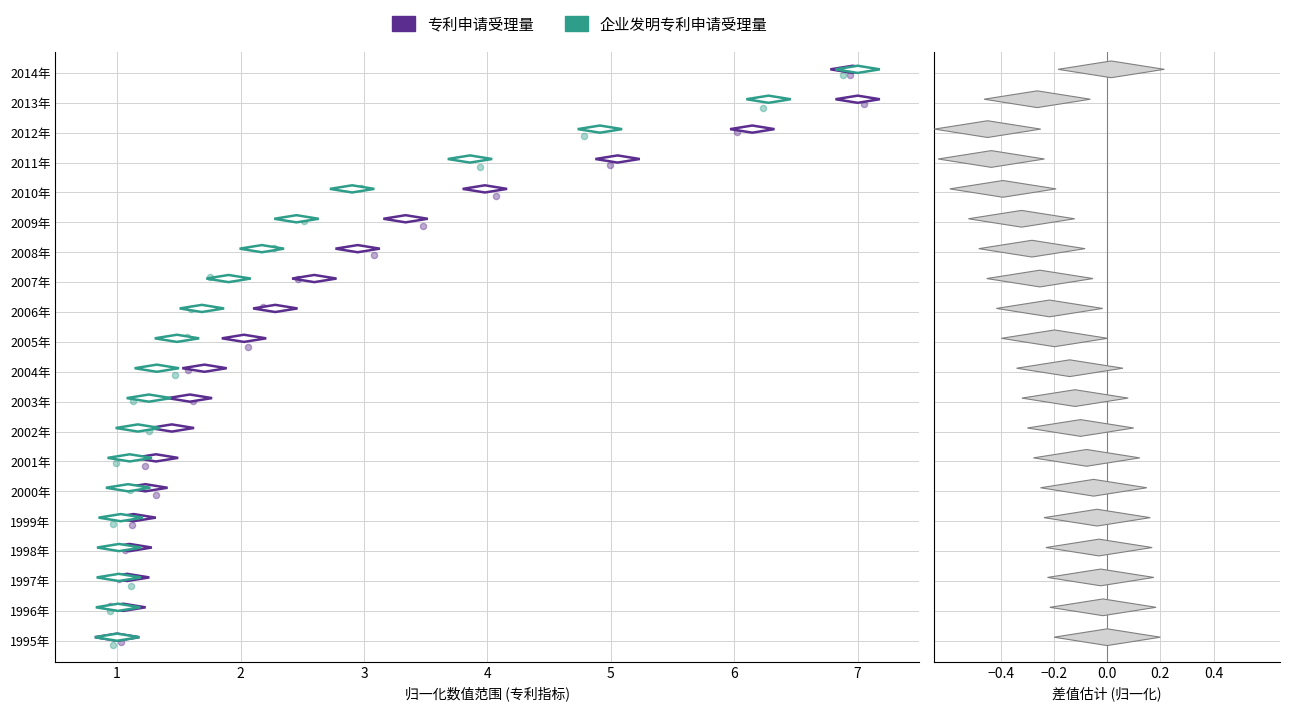

Which series has the widest spread of Y values?

企业发明专利申请受理量